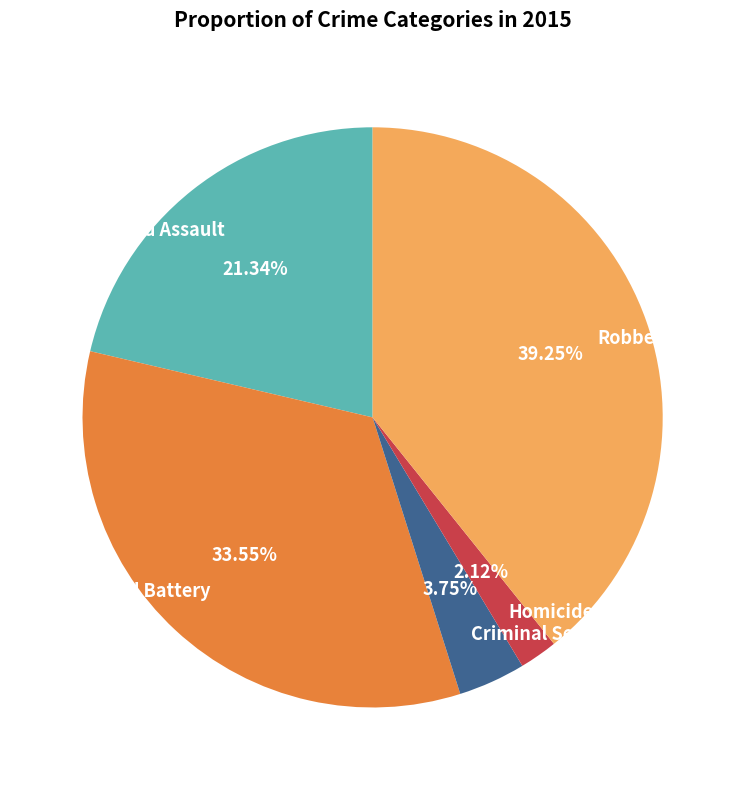

To the nearest percent, what is the combined percentage of Homicide and Aggravated Battery?

36%